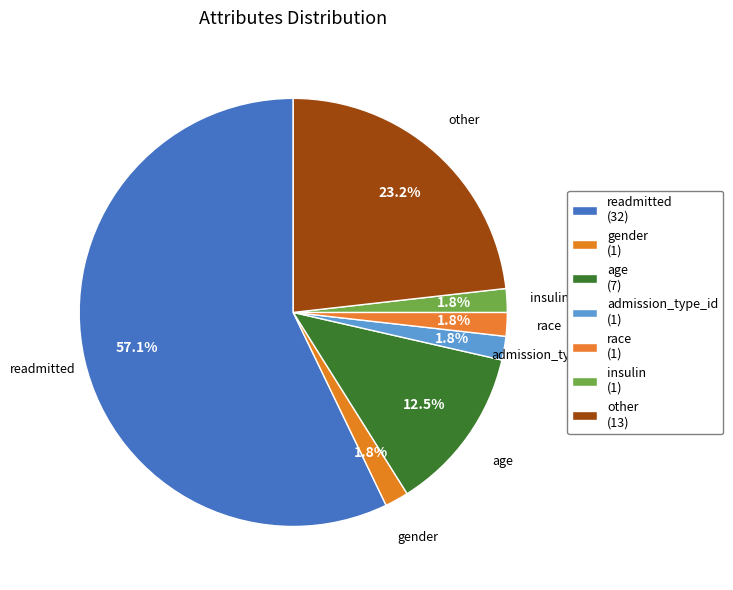

To the nearest percent, what is the combined percentage of race and readmitted?

59%